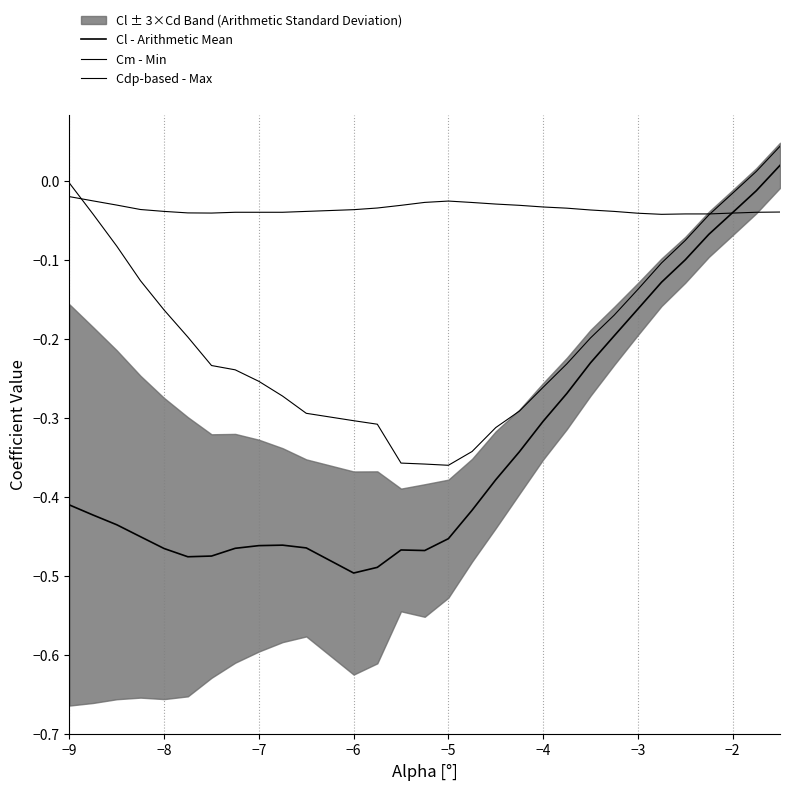

What is the minimum value shown in the chart?

-0.5